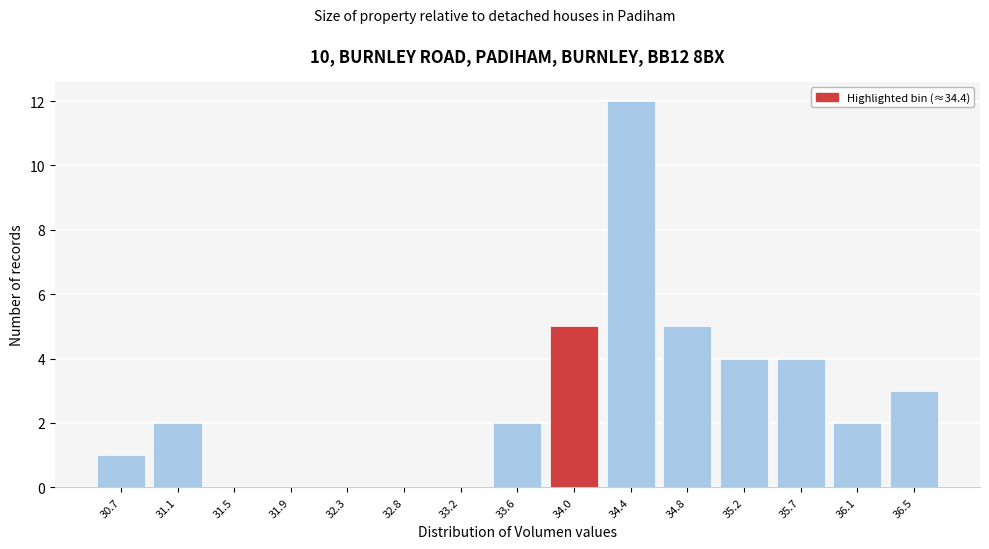

Reading left to right, list all the values displayed in this chart.

30.7=1	31.1=2	31.5=0	31.9=0	32.3=0	32.8=0	33.2=0	33.6=2	34.0=5	34.4=12	34.8=5	35.2=4	35.7=4	36.1=2	36.5=3